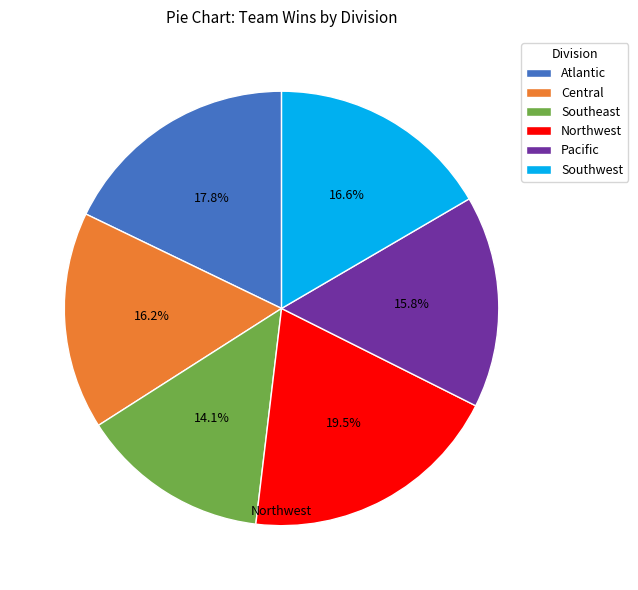

What is the total percentage of Atlantic and Northwest?

37.3%